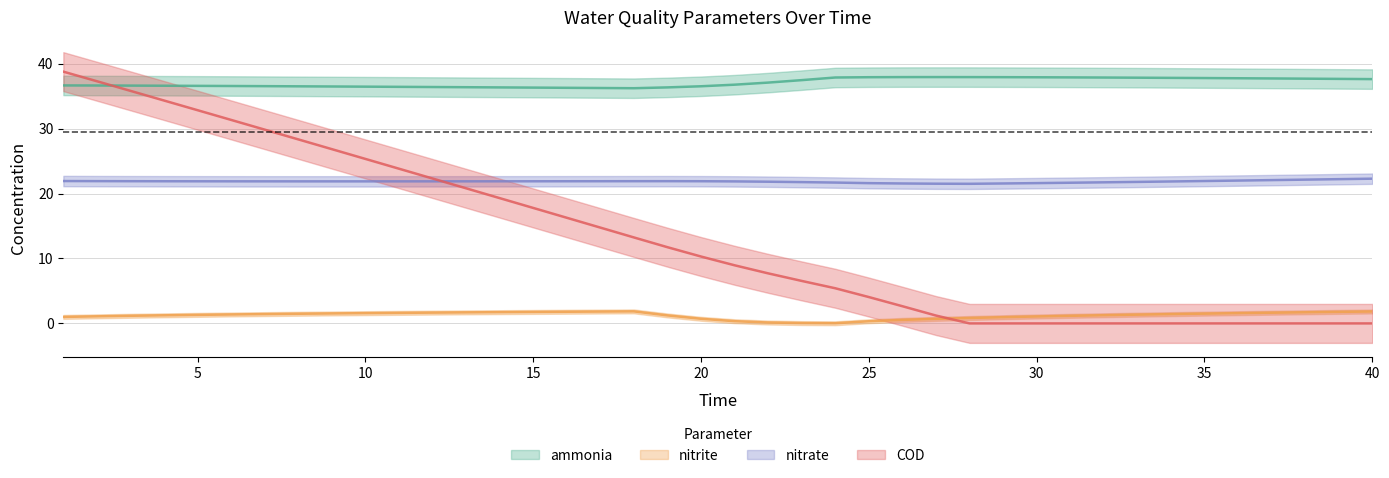

Is the value of ammonia at 6 greater than the value of nitrite at 35?

Yes